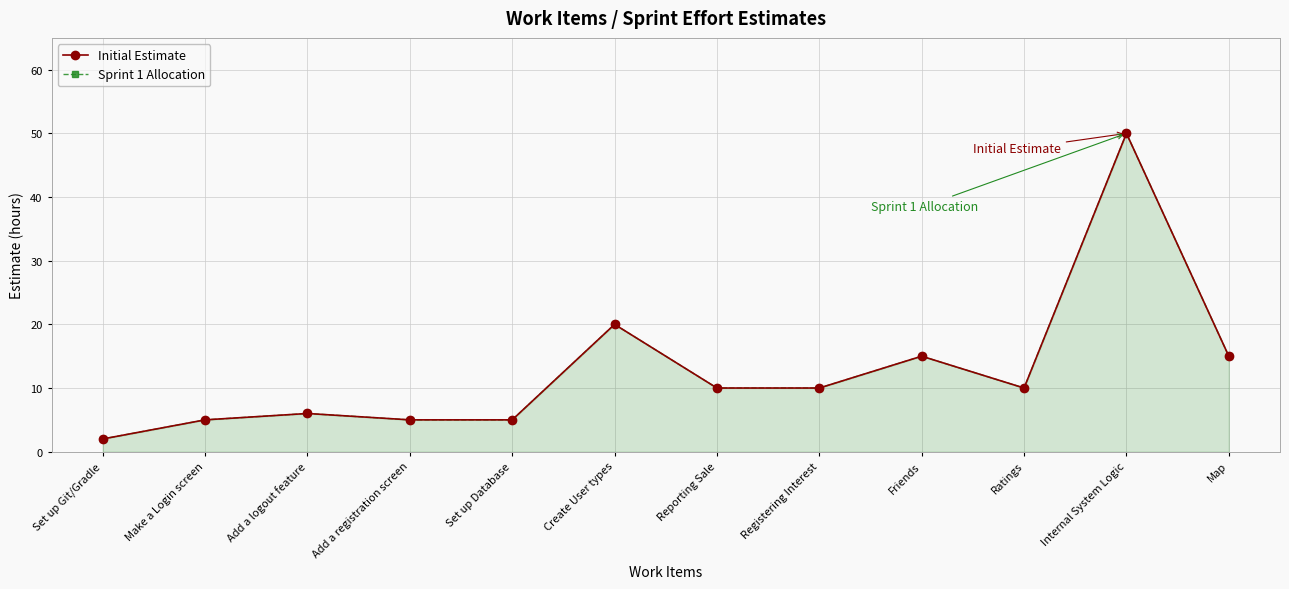

Between Set up Git/Gradle and Map, which series saw the biggest shift?

Initial Estimate